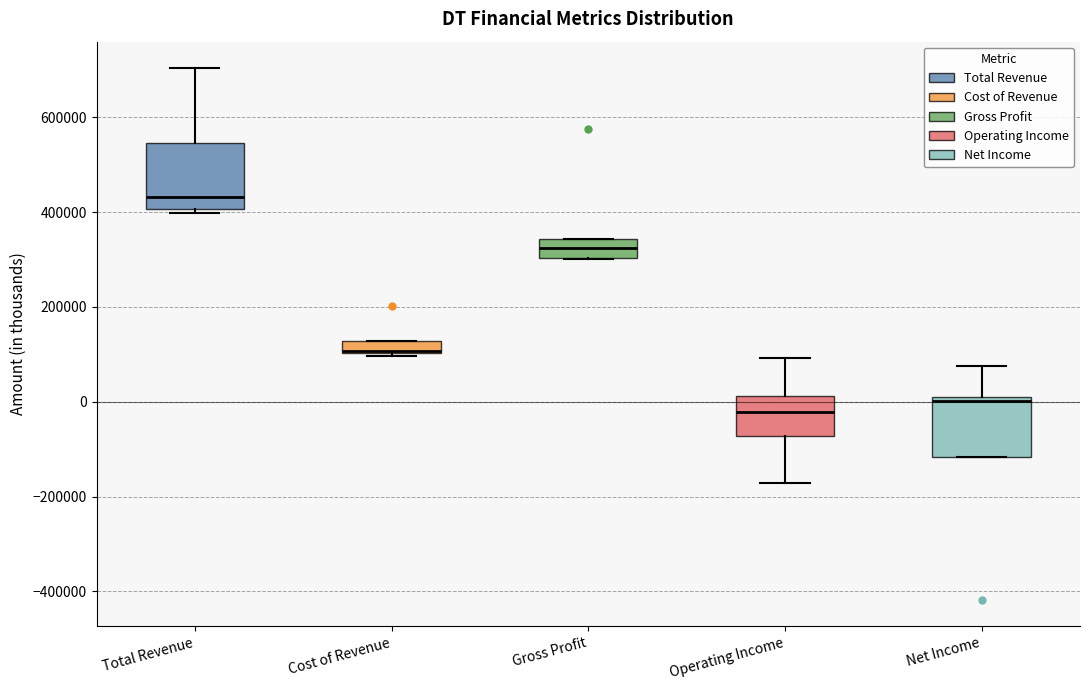

Where is the upper edge of the box for Gross Profit on the y-axis? The values are not printed on the chart, so give them approximately, as read against the axis.

340000